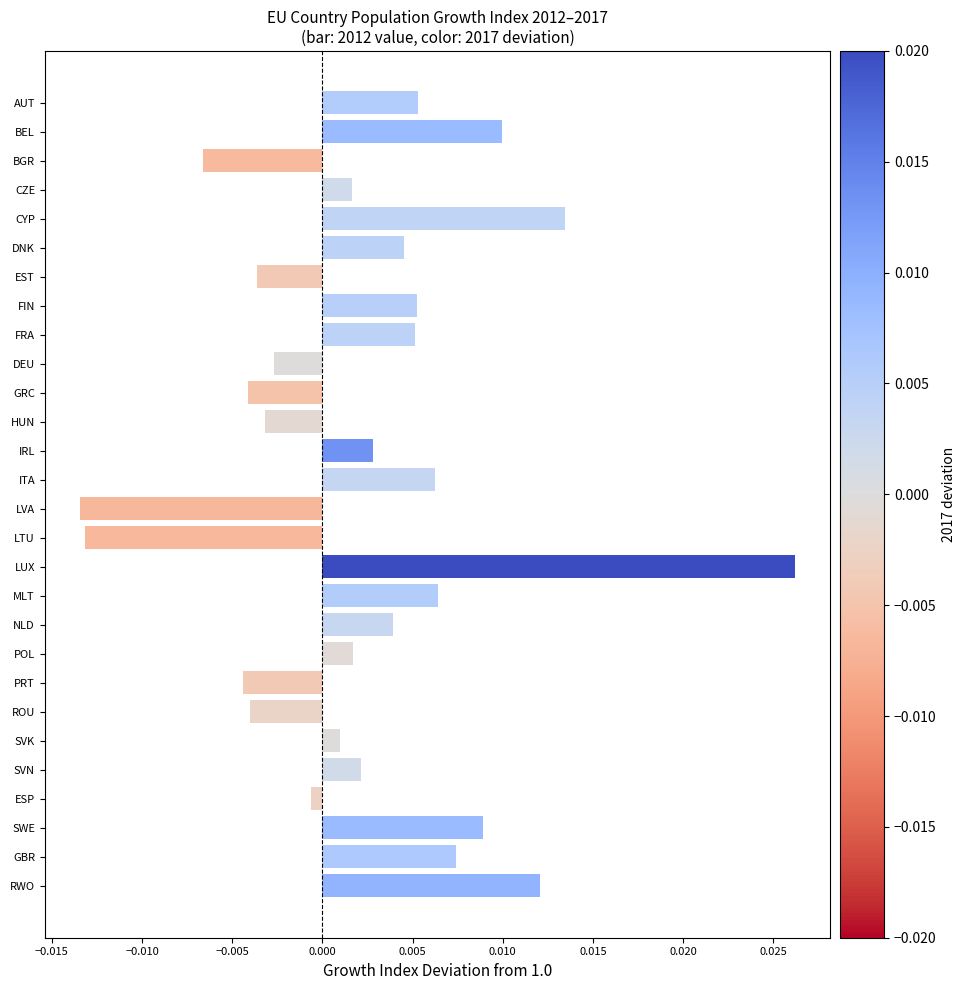

What position from the top is NLD?

19